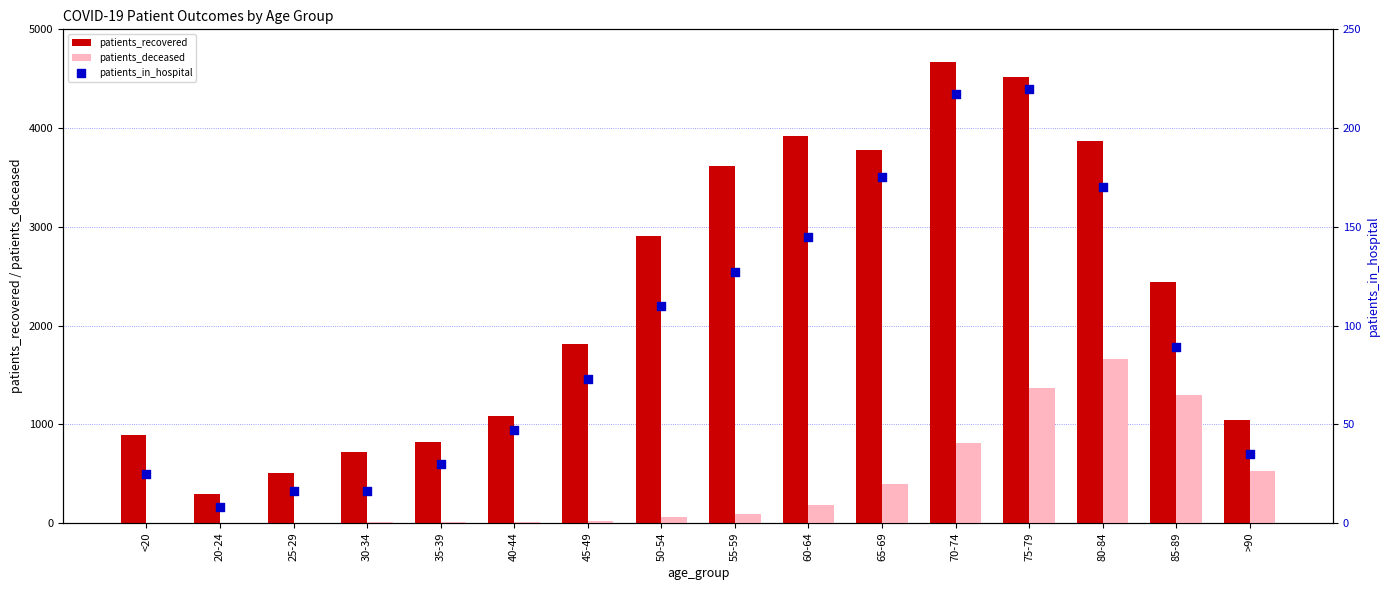

Which series has the largest total across all categories?

patients_recovered